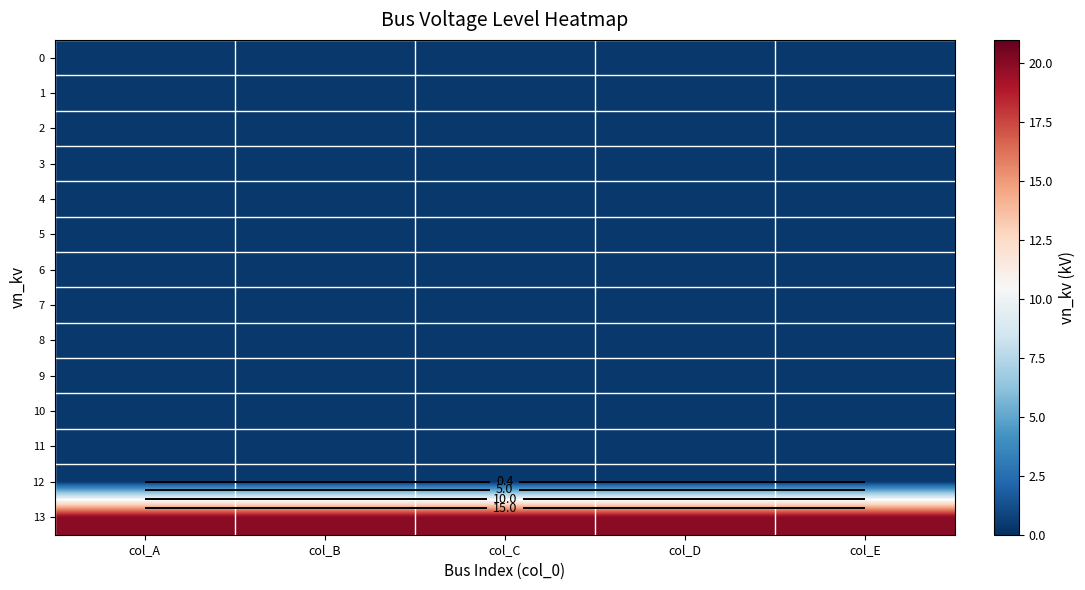

What is the sum of the 12 values at col_A and col_B?

0.8